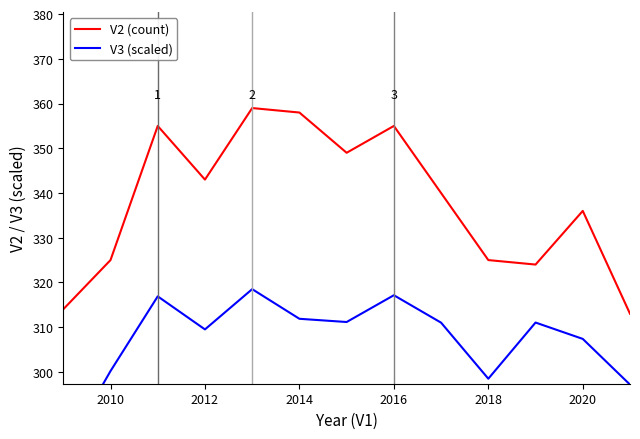

True or false: V3 (scaled) has more than 2 points higher than both neighbors.

True